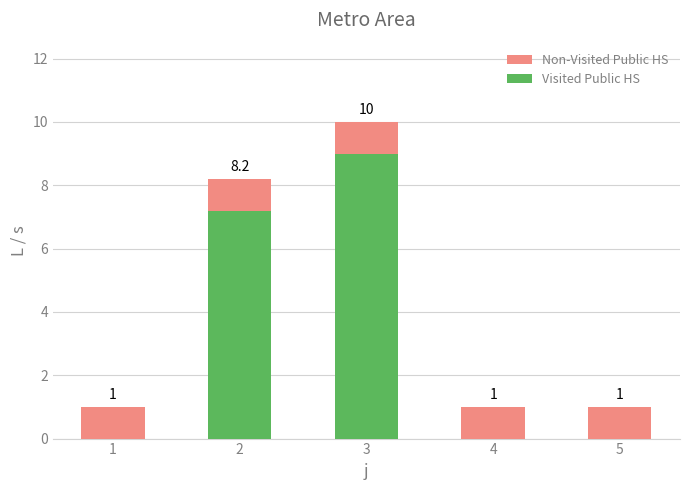

Is it true that Visited Public HS equals 12.0 at 3?

False